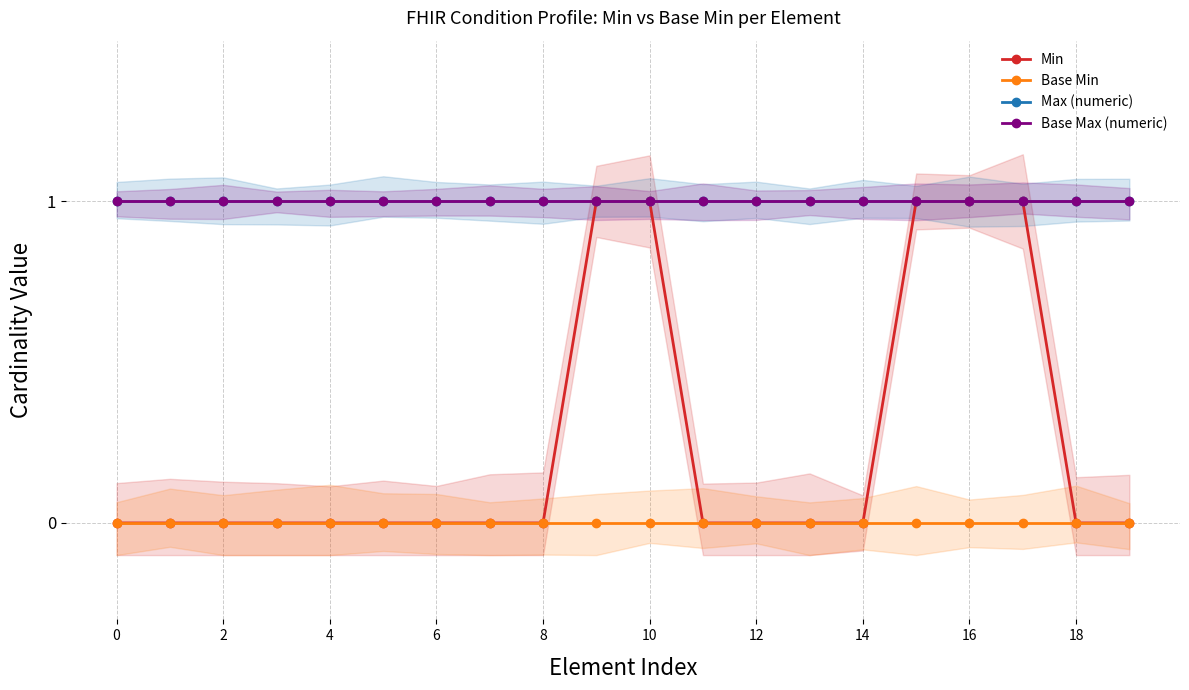

At how many categories does at least one series exceed 0?

20